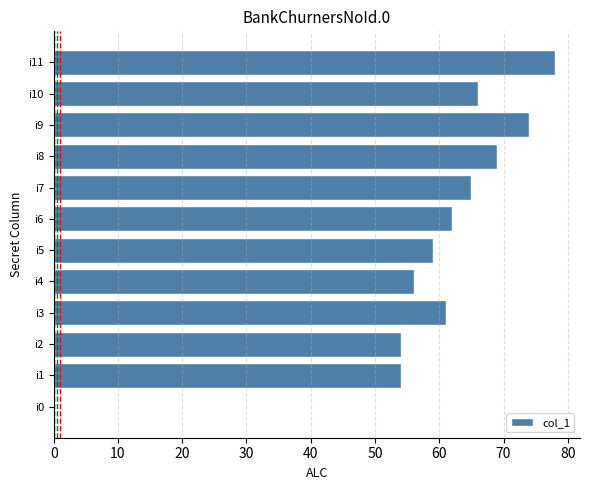

Reading top to bottom, list all the values displayed in this chart.

i11=78	i10=66	i9=74	i8=69	i7=65	i6=62	i5=59	i4=56	i3=61	i2=54	i1=54	i0=0